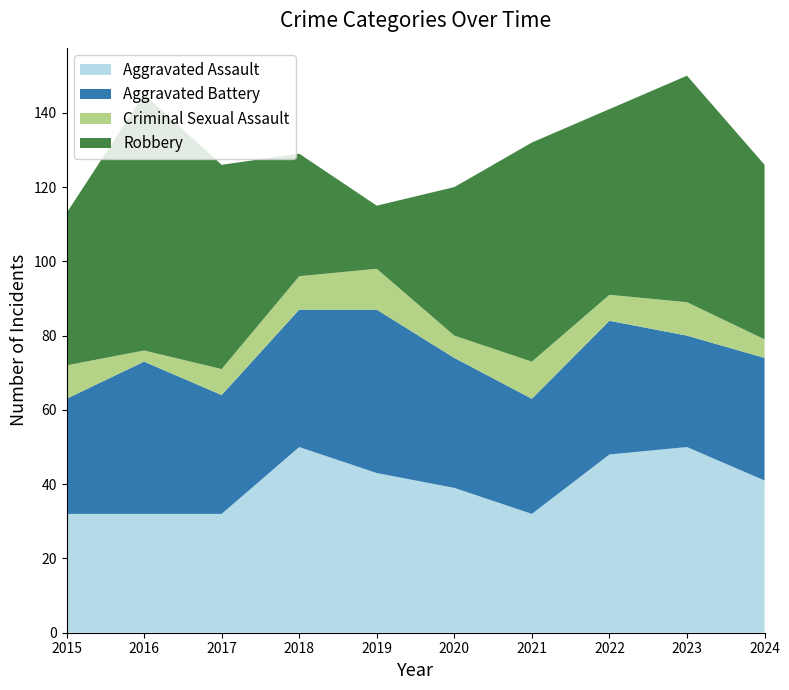

Reading right to left, what are all the values shown in this chart?

Aggravated Assault: 41	50	48	32	39	43	50	32	32	32
Aggravated Battery: 33	30	36	31	35	44	37	32	41	31
Criminal Sexual Assault: 5	9	7	10	6	11	9	7	3	9
Robbery: 47	61	50	59	40	17	33	55	69	41